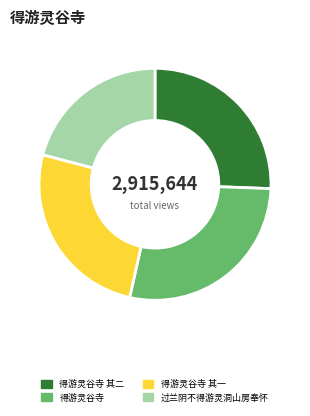

What is the smallest slice in the pie chart?

过兰阴不得游灵洞山房奉怀